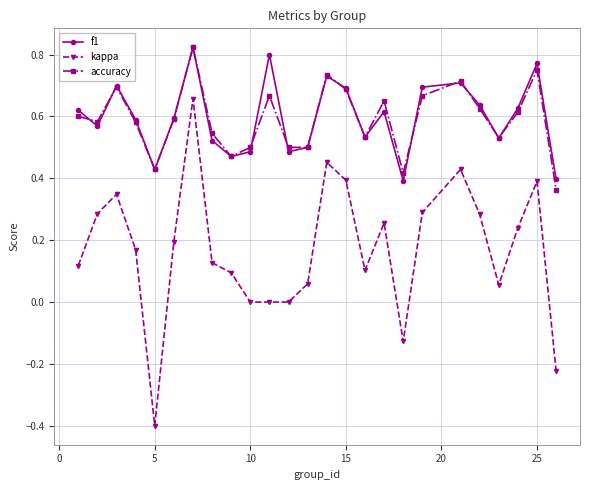

True or false: kappa and f1 cross at least once.

False